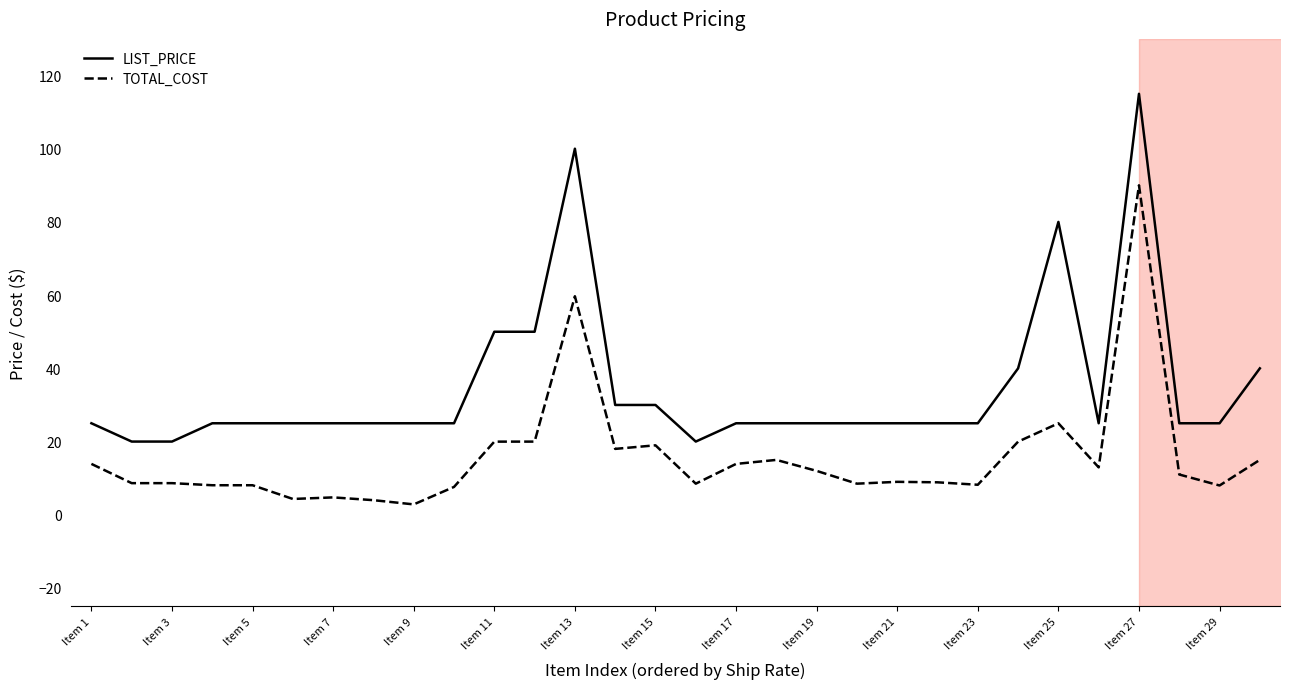

At which label is TOTAL_COST closest to 46?

Item 13